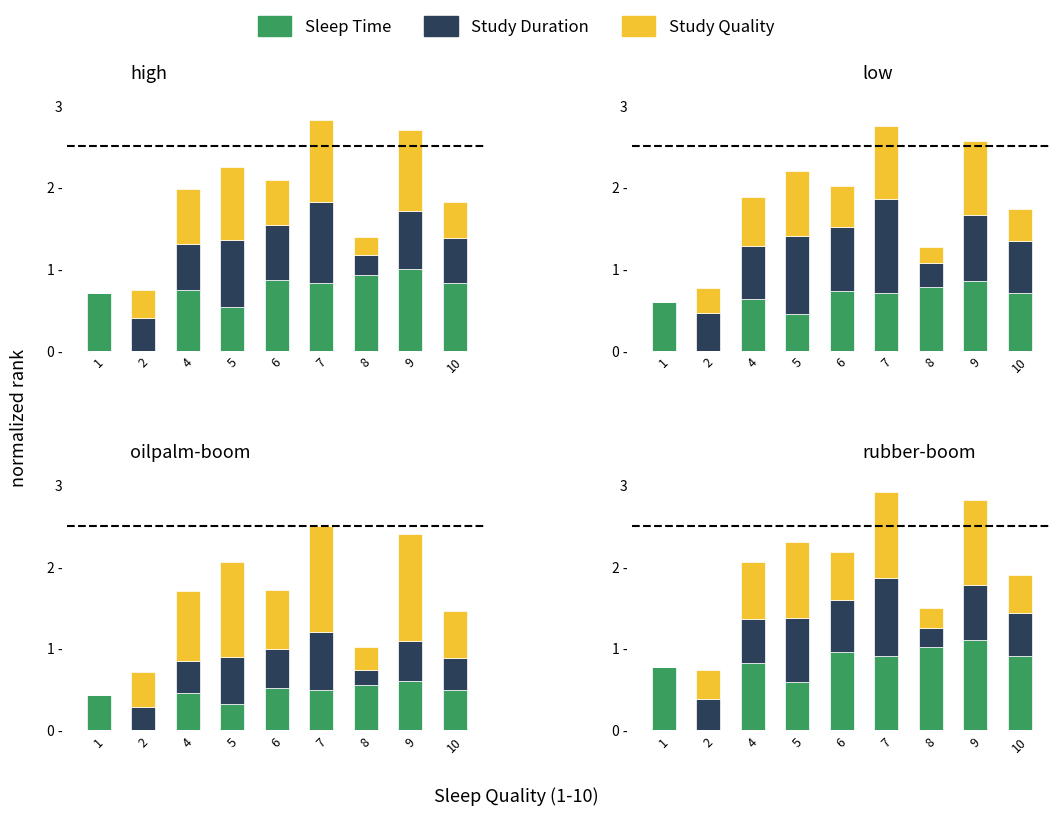

Which label corresponds to the smallest value in the chart?

2